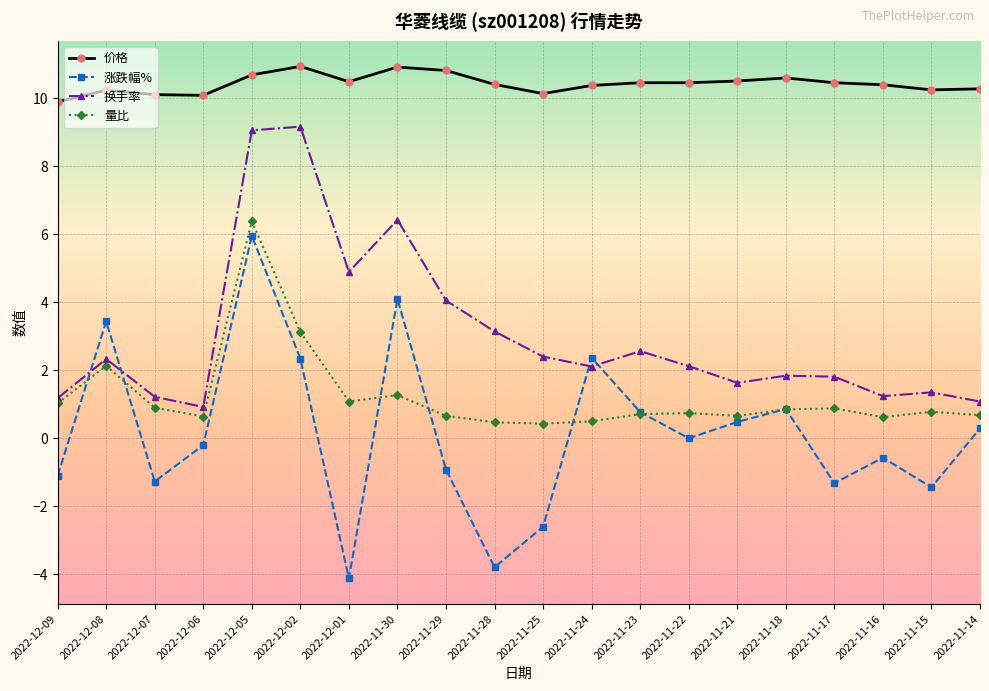

At 2022-11-28, list the series in order from largest to smallest.

价格, 换手率, 量比, 涨跌幅%